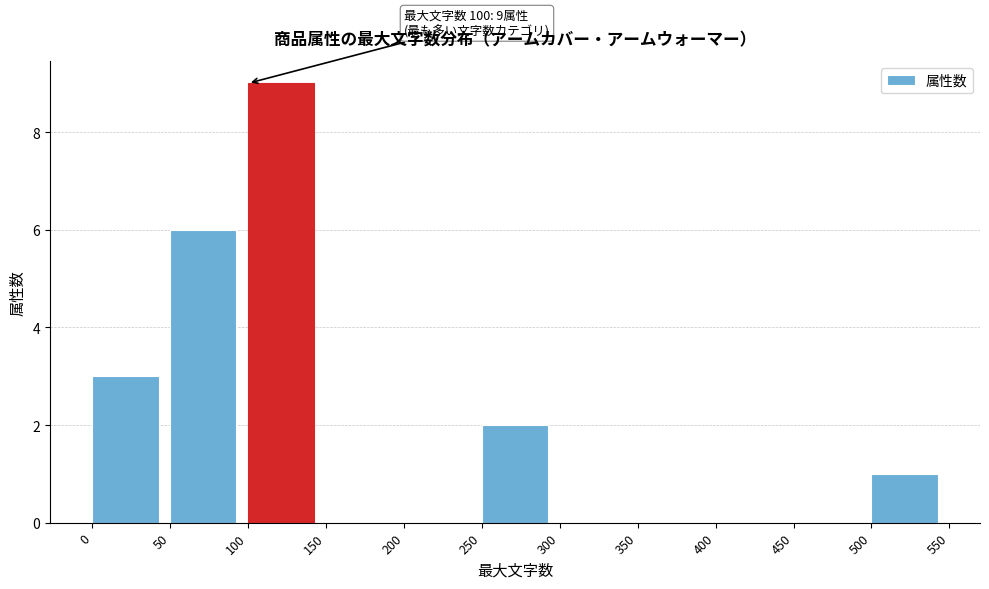

Over which range of the x-axis is the bar tallest?

100 to 150